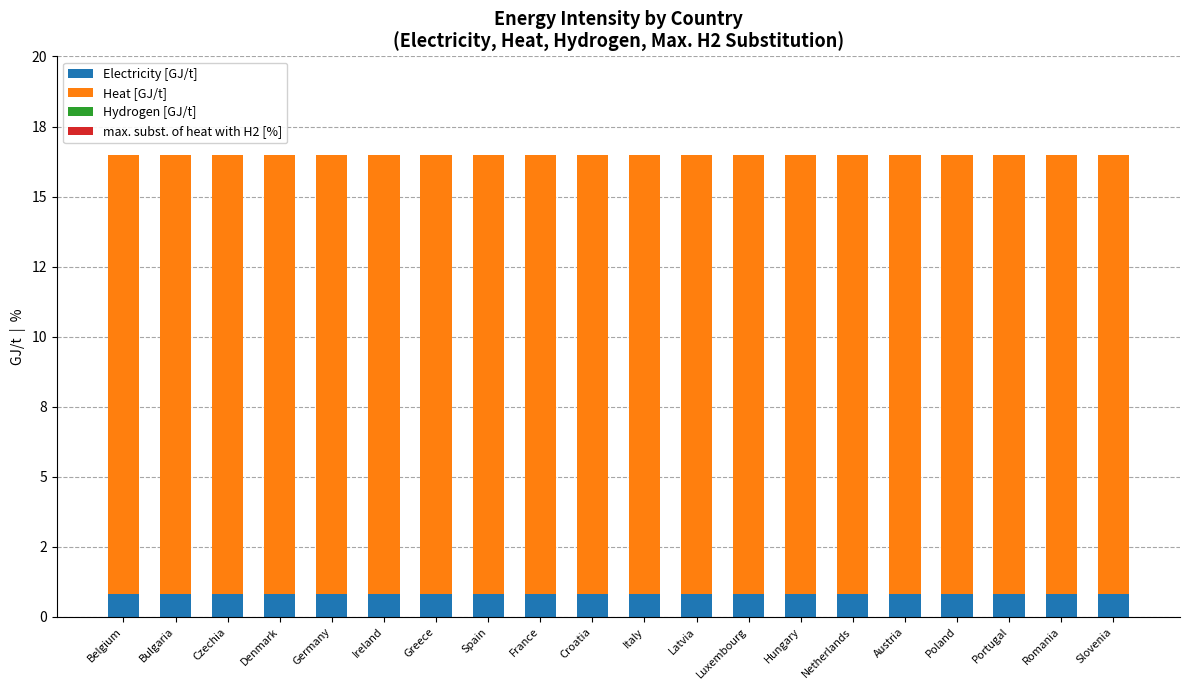

Are the bars horizontal?

No